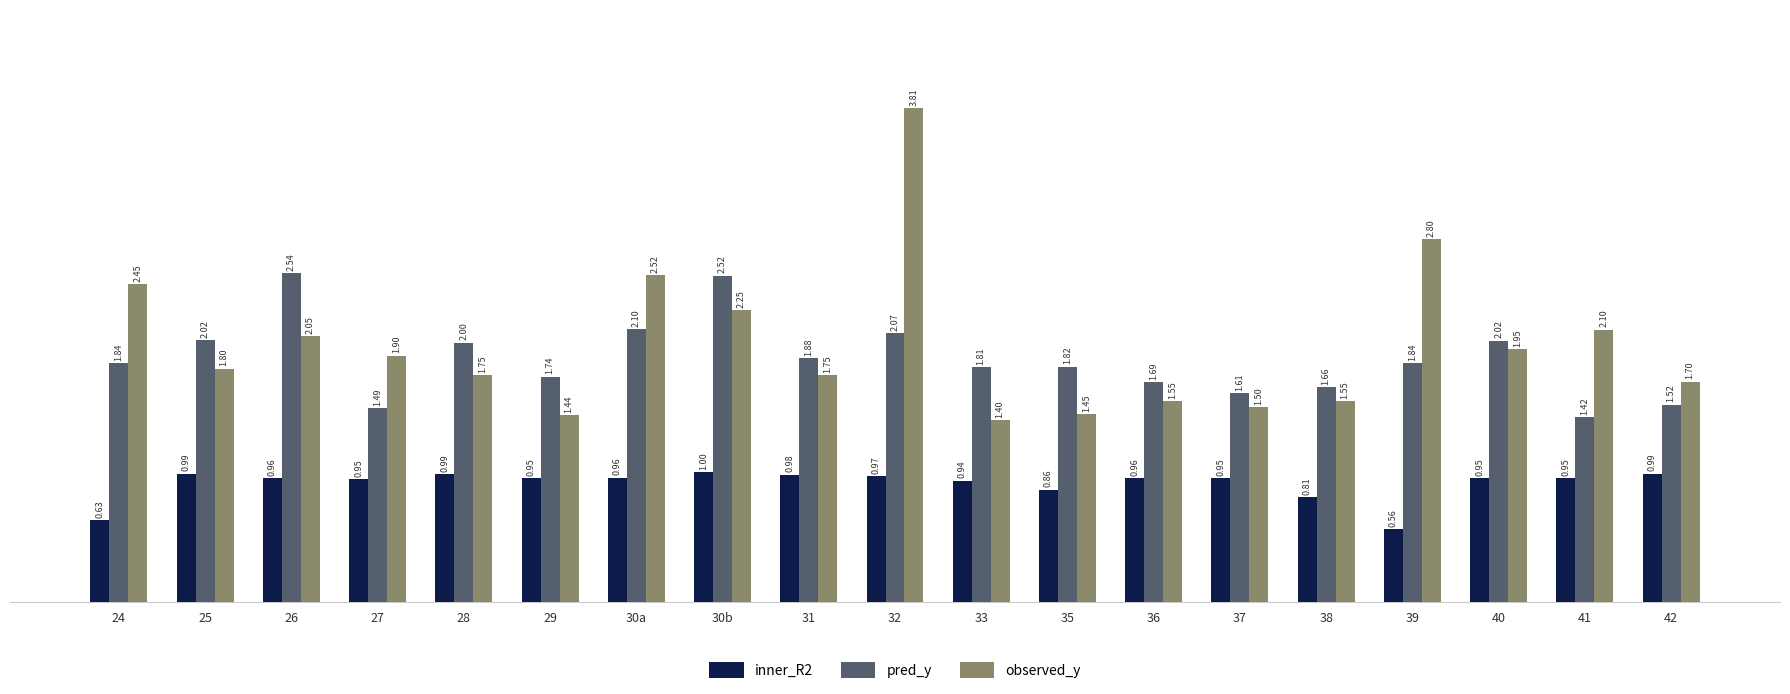

At 27, list the series in order from smallest to largest.

inner_R2, pred_y, observed_y